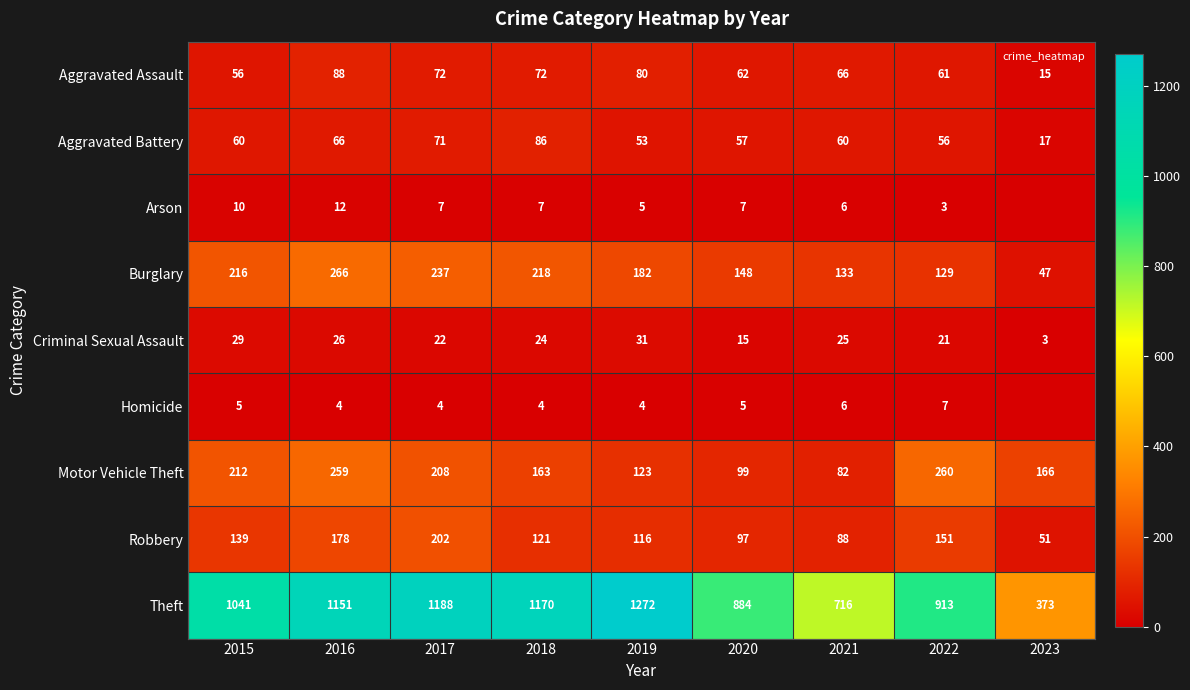

What is the spread (max minus min) of values at 2020?

879